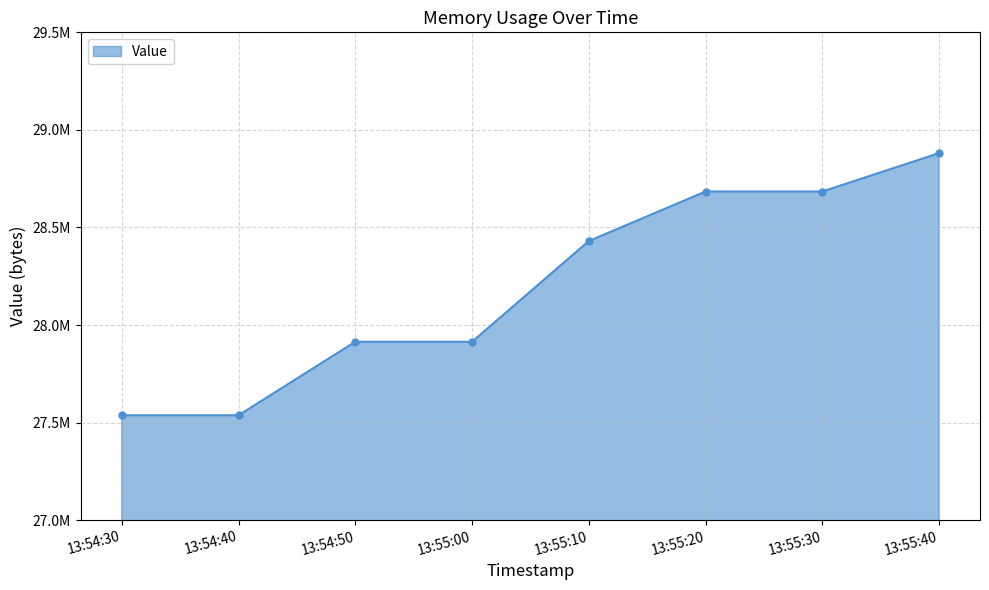

What is the change in value from 13:54:30 to 13:55:00?

+376832